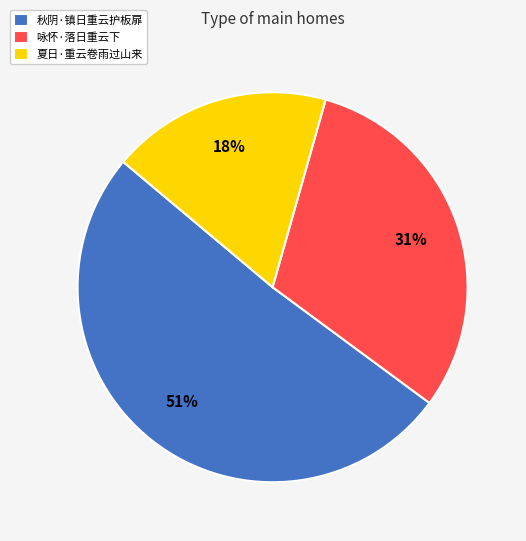

To the nearest percent, what is the difference between the 夏日·重云卷雨过山来 and 秋阴·镇日重云护板扉 slice percentages?

33%